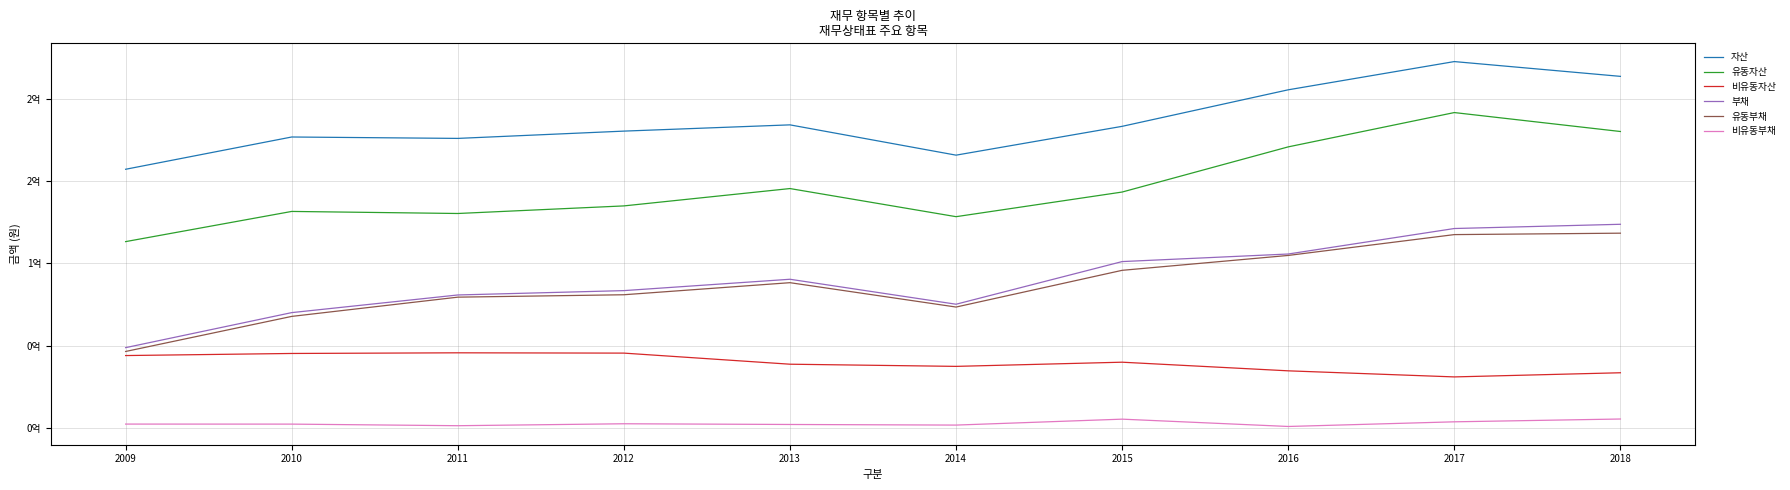

What is the difference between the maximum and minimum values in the 자산 series?

65388095